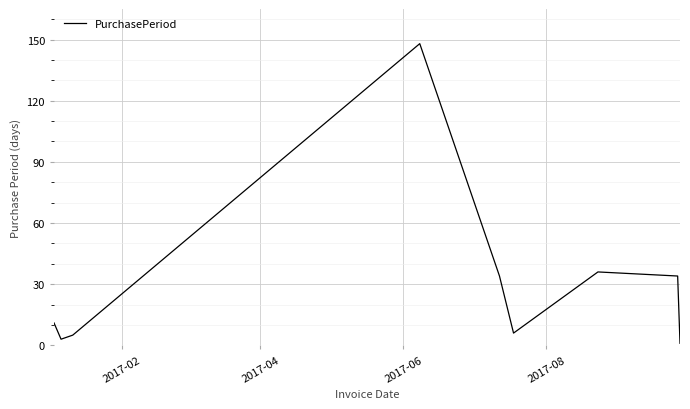

What is the maximum value shown in the chart?

148